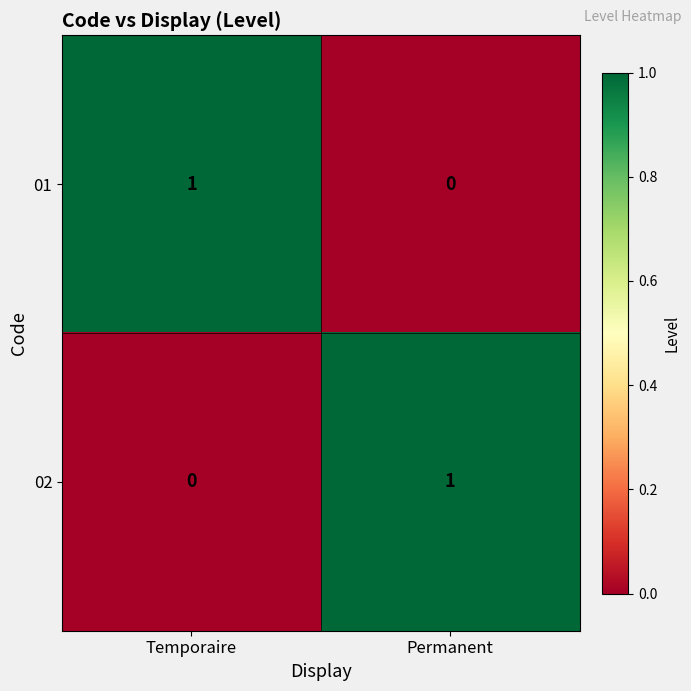

At which label does 02 reach its peak?

Permanent